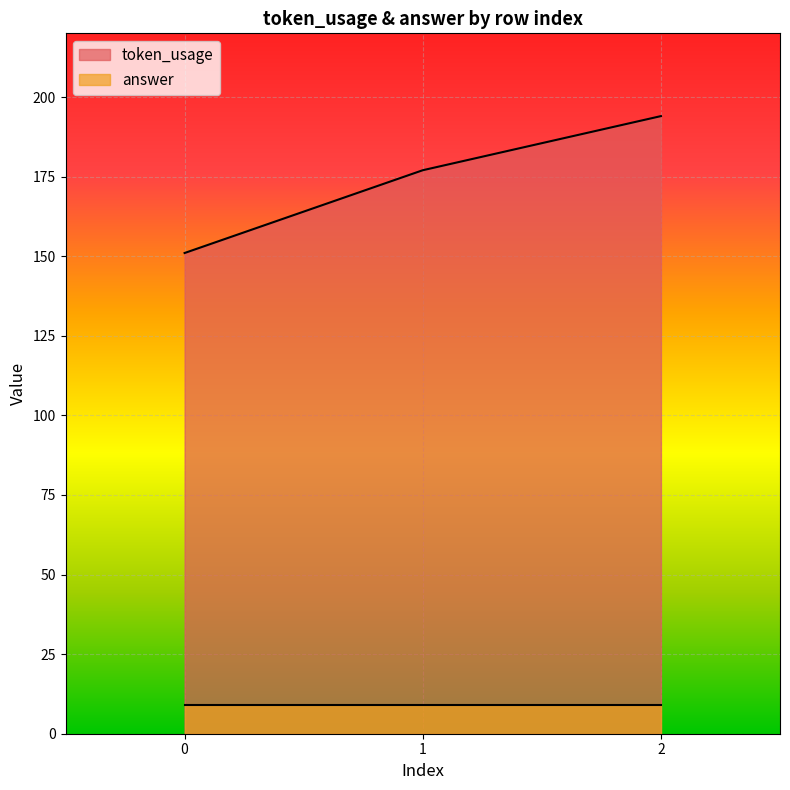

What is the value of the 2nd point from the left?

177